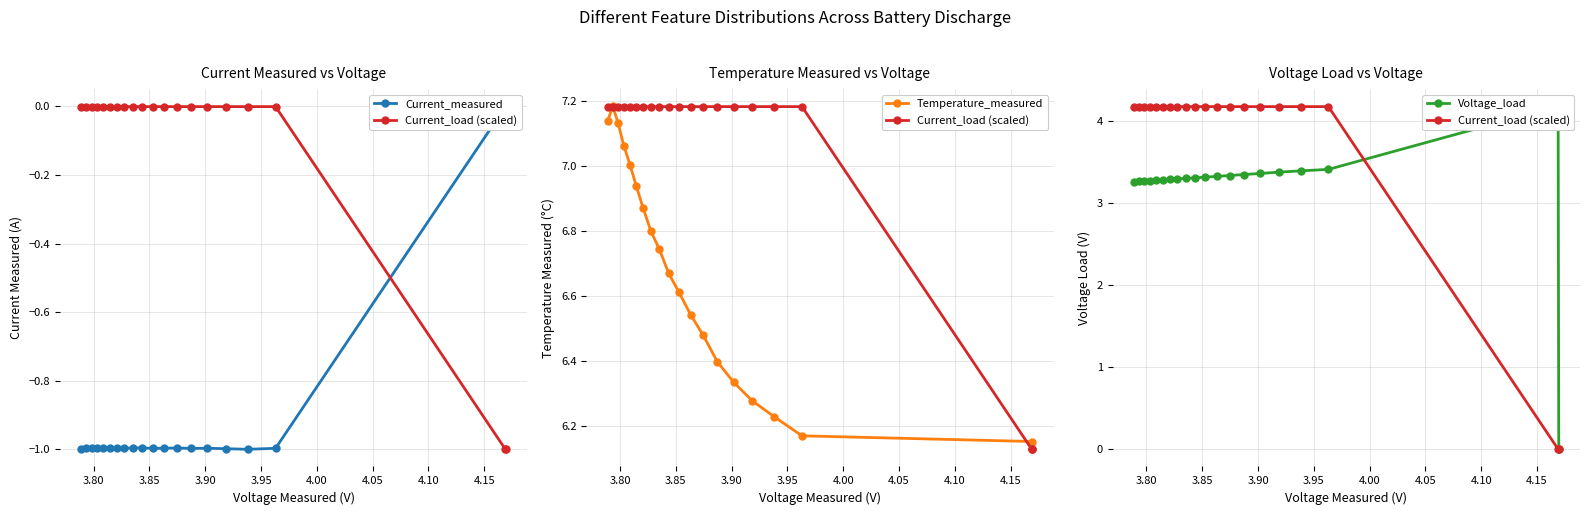

How many lines are shown in the chart?

4